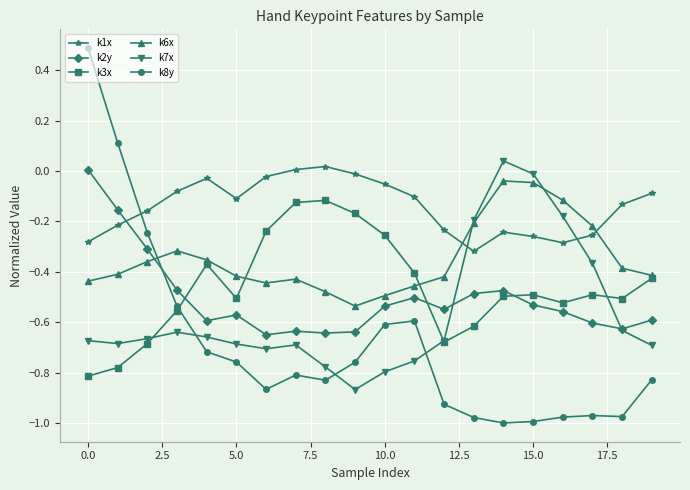

How many interior local peaks does the k7x series have?

3